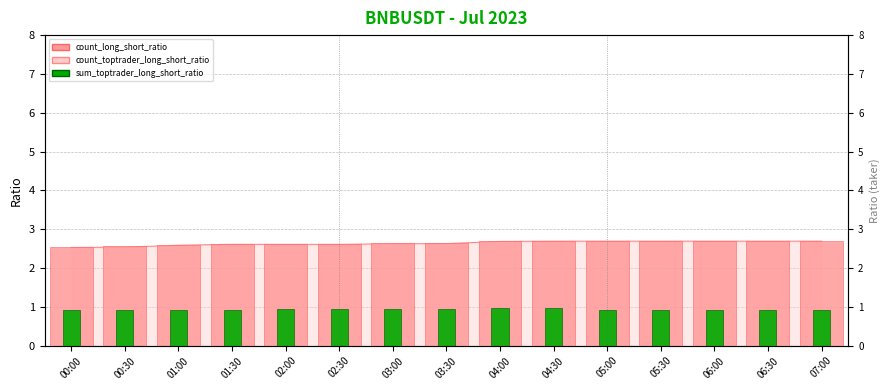

Does the chart contain stacked bars?

No